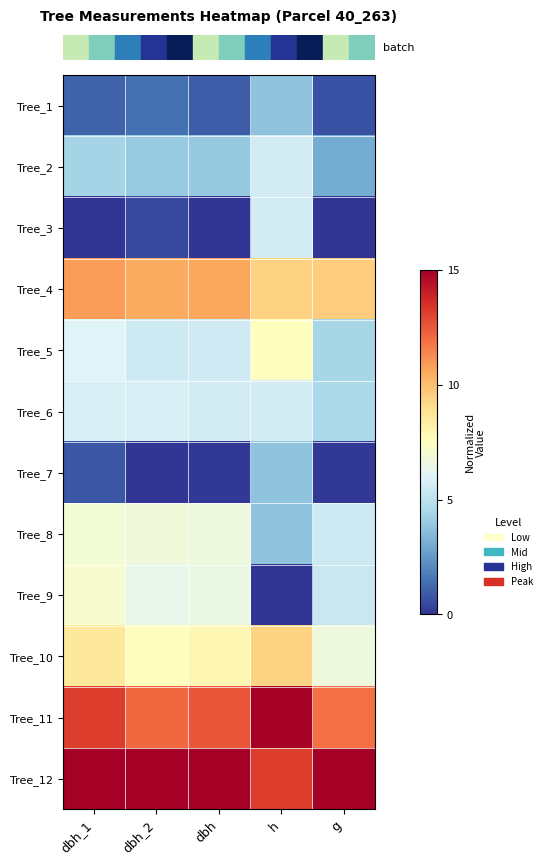

At how many categories does at least one series exceed 10?

5